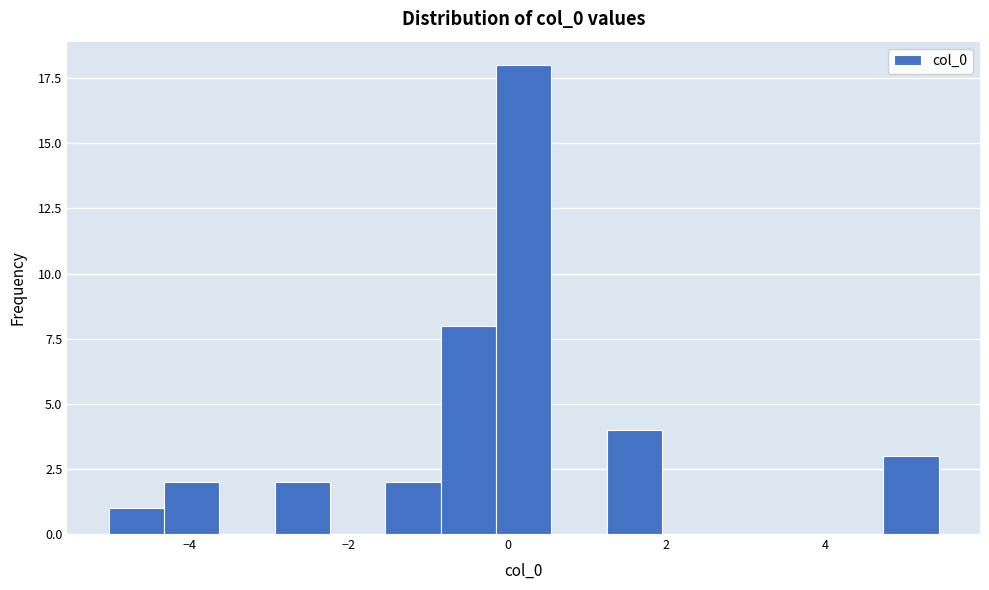

Read against the x-axis, roughly where is the centre of the tallest bar?

0.2